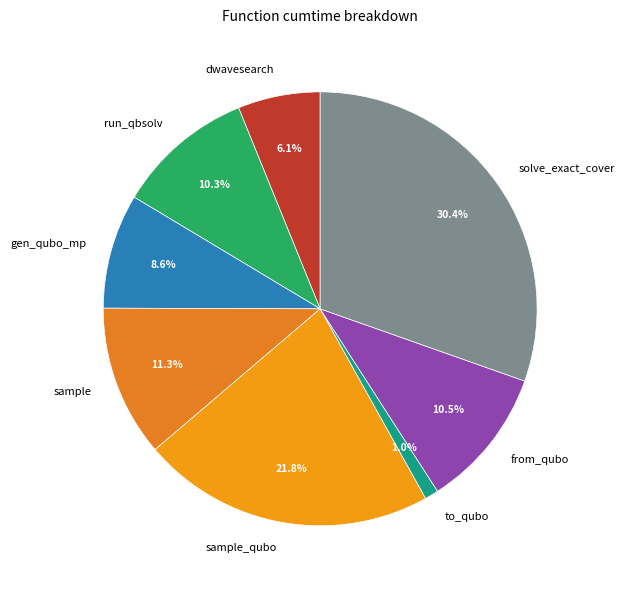

To the nearest percent, what is the difference between the sample_qubo and to_qubo slice percentages?

21%